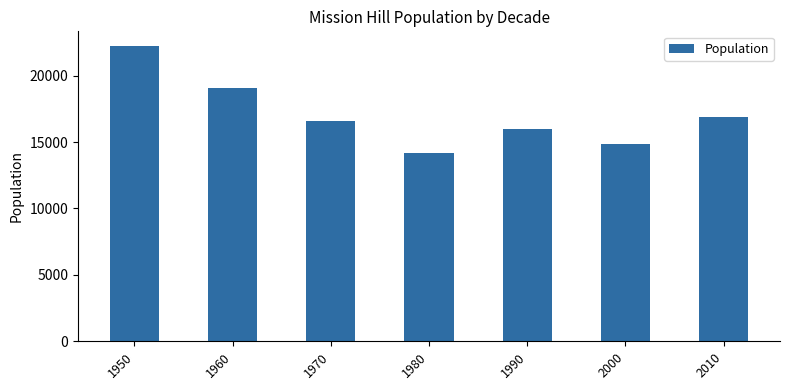

Rank the categories by value from highest to lowest.

1950, 1960, 2010, 1970, 1990, 2000, 1980